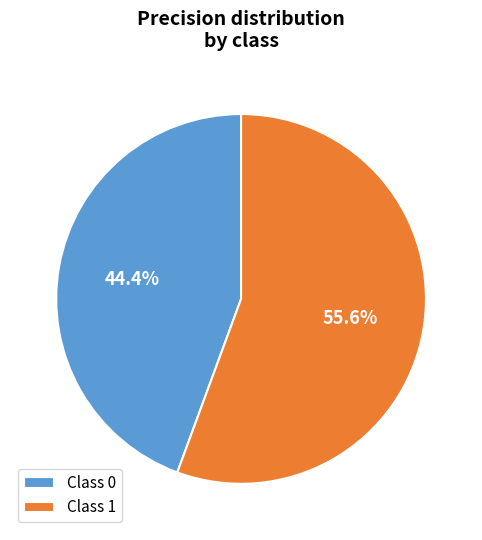

Which category has the smallest portion of the pie?

Class 0